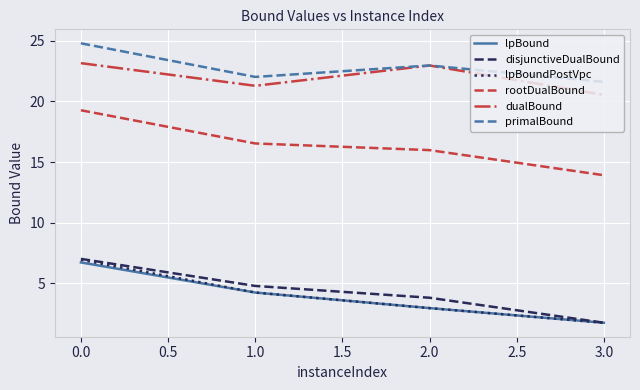

Rank the categories by rootDualBound value from highest to lowest.

0.0, 1.0, 2.0, 3.0